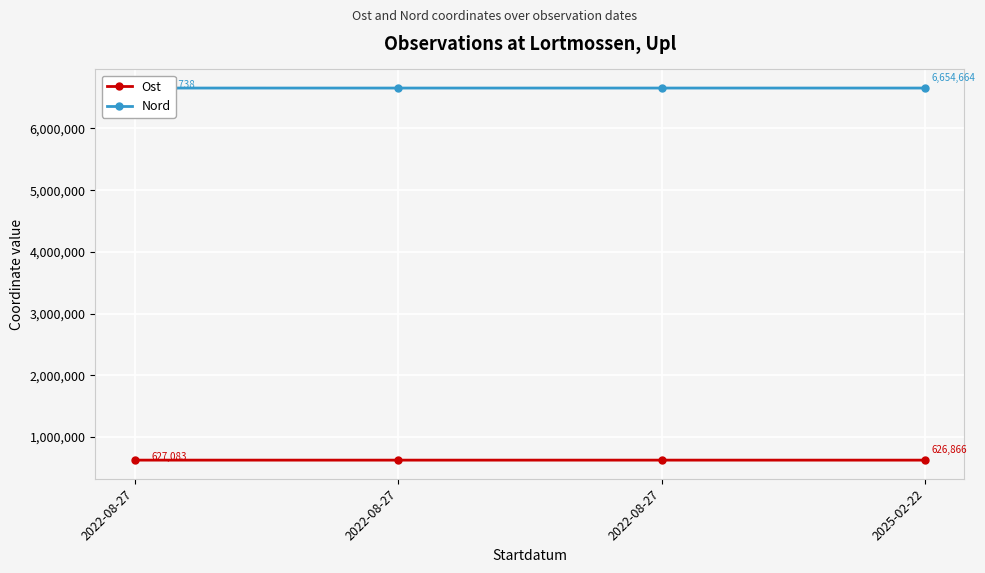

At 2022-08-27, list the series in order from largest to smallest.

Nord, Ost